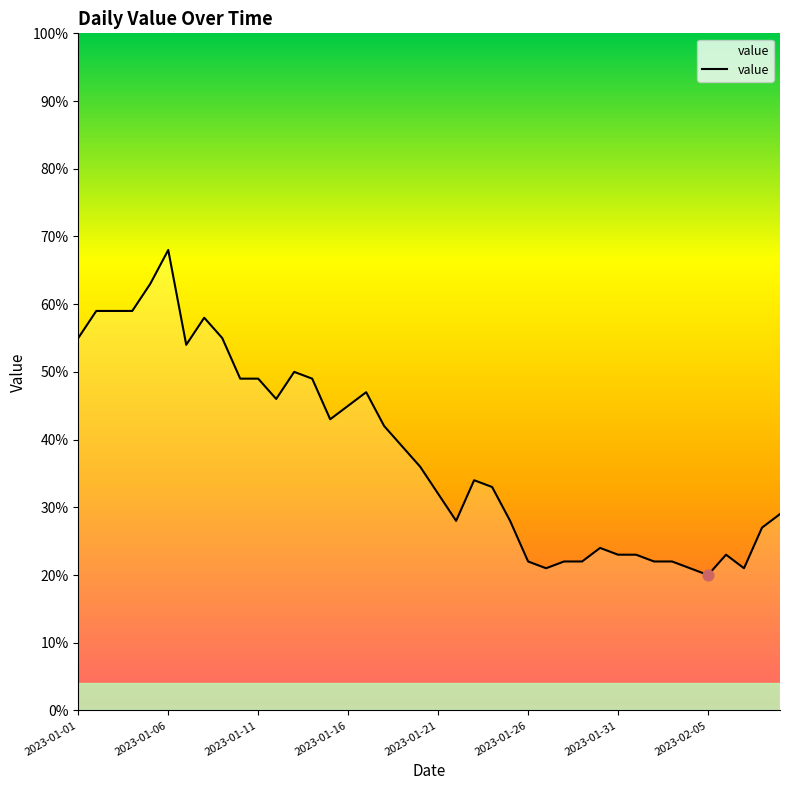

What is the difference between the maximum and minimum values?

48